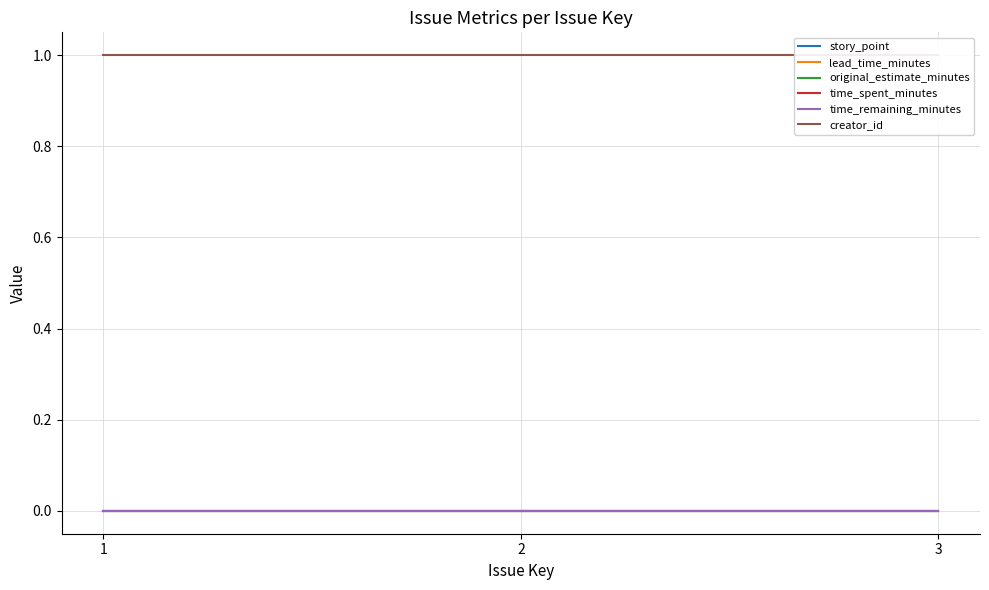

Between 2 and 3, which series saw the biggest shift?

story_point